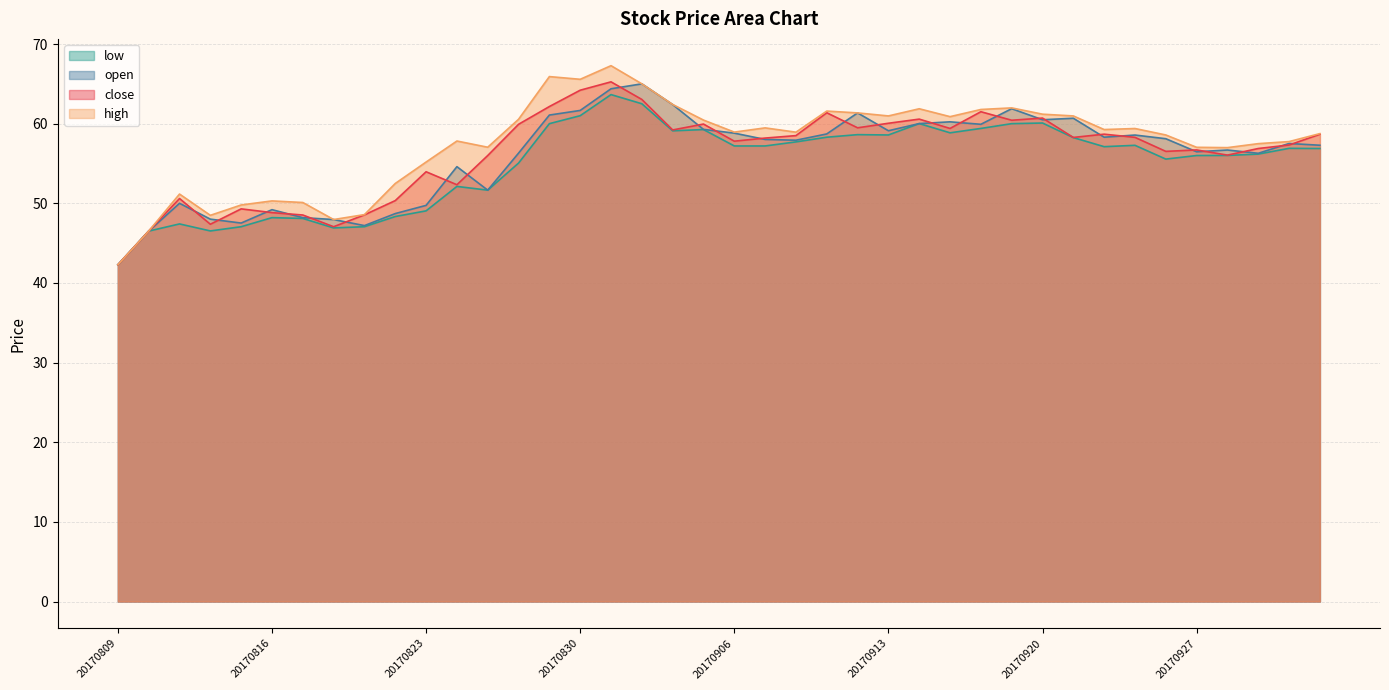

What are all the series names shown in the legend?

low, open, close, high